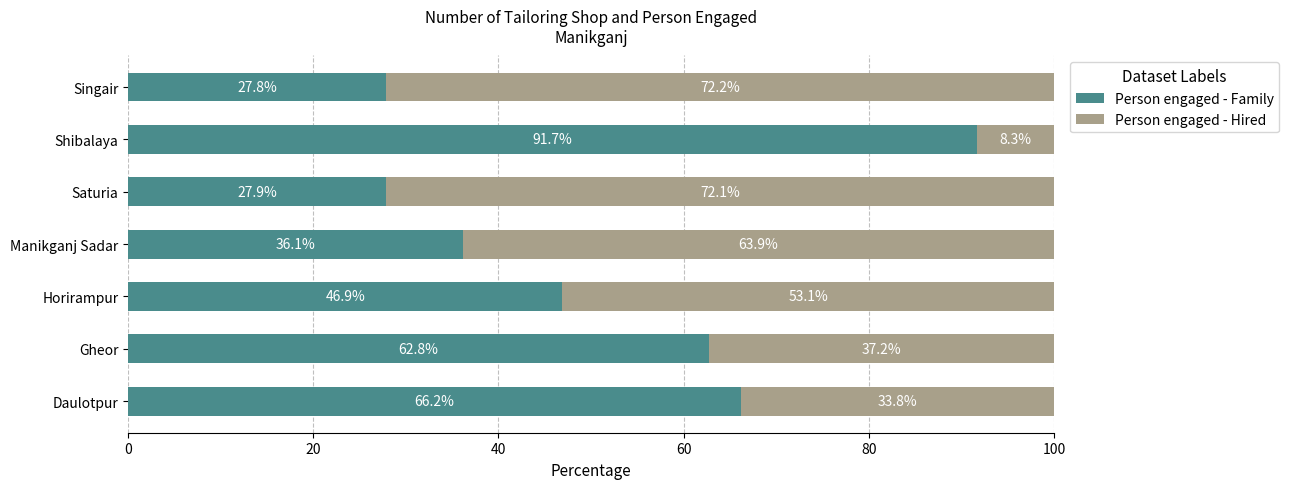

What are all the series names shown in the legend?

Person engaged - Family, Person engaged - Hired